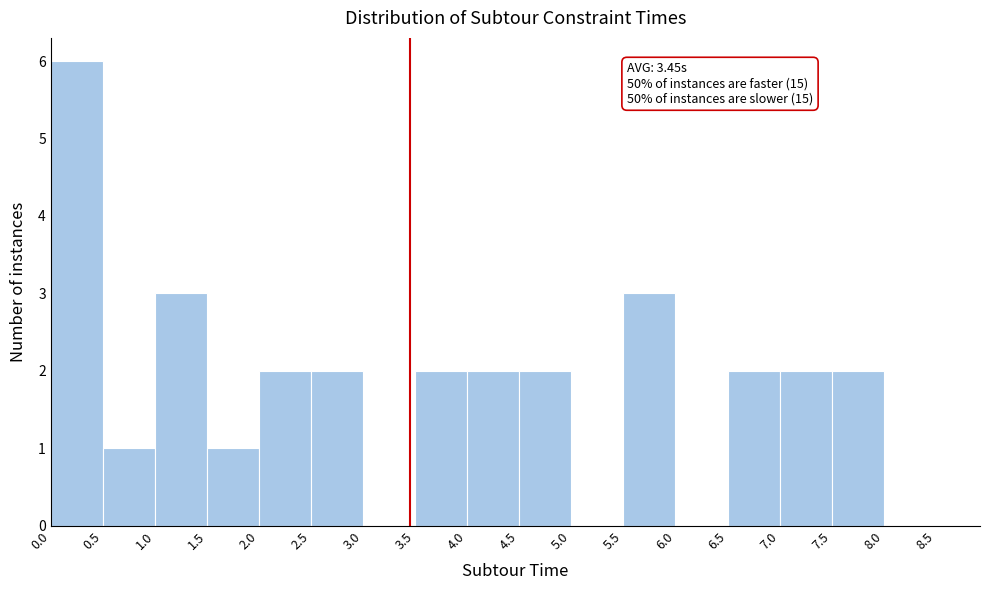

Which range on the x-axis has the tallest bar?

0.0 to 0.5